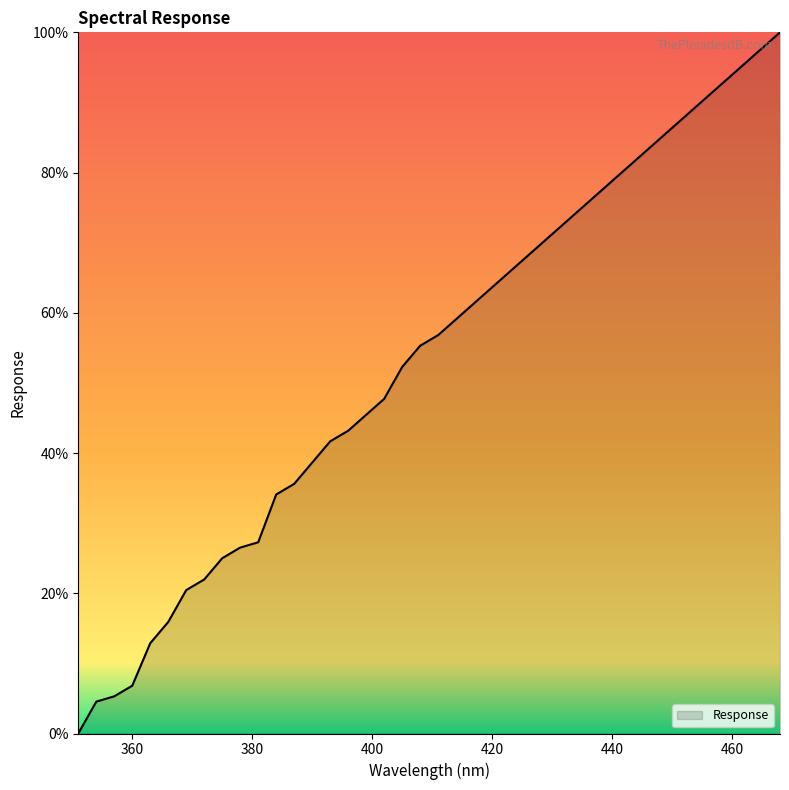

Reading right to left, transcribe all the data shown in this chart.

100.0	97.7	95.5	93.2	90.9	88.6	86.4	84.1	81.8	79.5	77.3	75.0	72.7	70.5	68.2	65.9	63.6	61.4	59.1	56.8	55.3	52.3	47.7	45.5	43.2	41.7	38.6	35.6	34.1	27.3	26.5	25.0	22.0	20.5	15.9	12.9	6.8	5.3	4.5	0.0